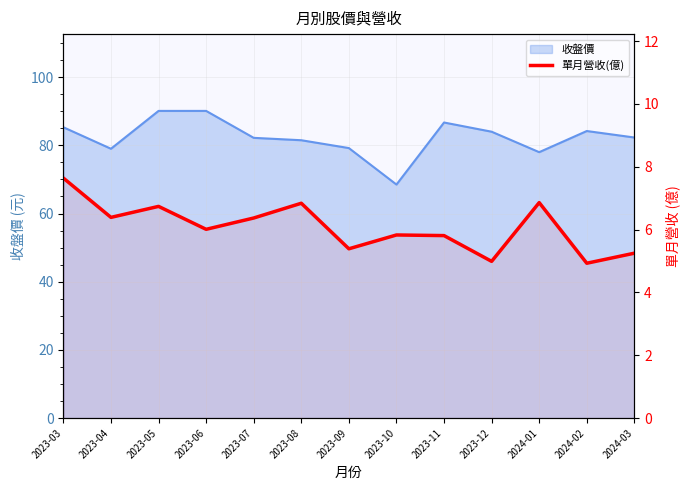

Where does the data first go above 6?

2023-03